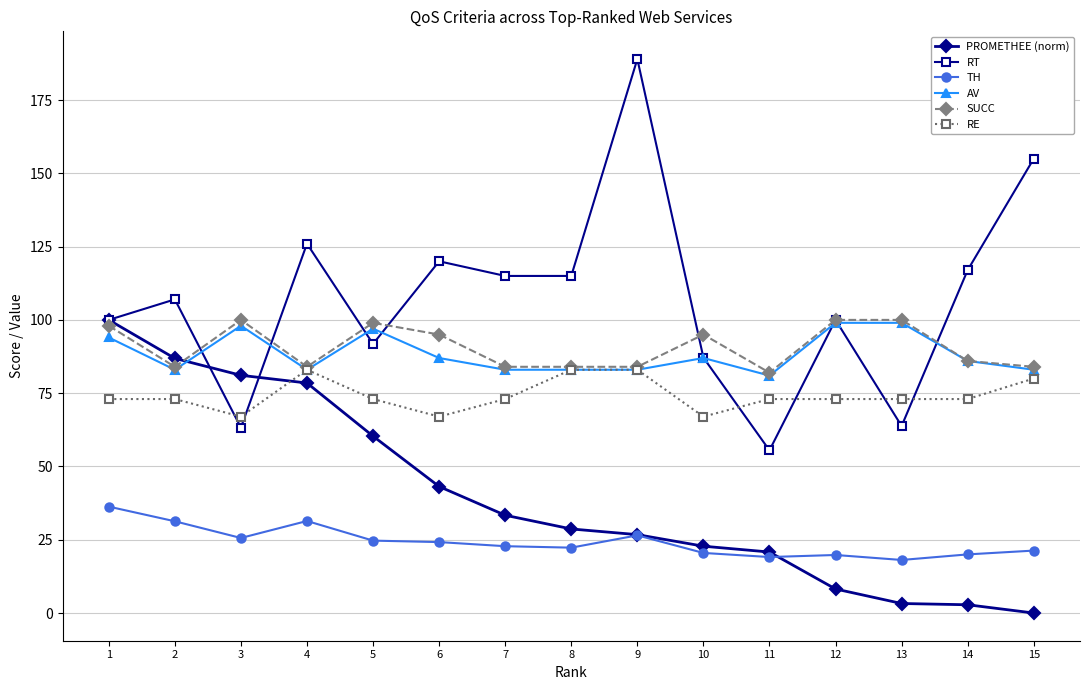

What is the highest value of the PROMETHEE (norm) series?

100.0